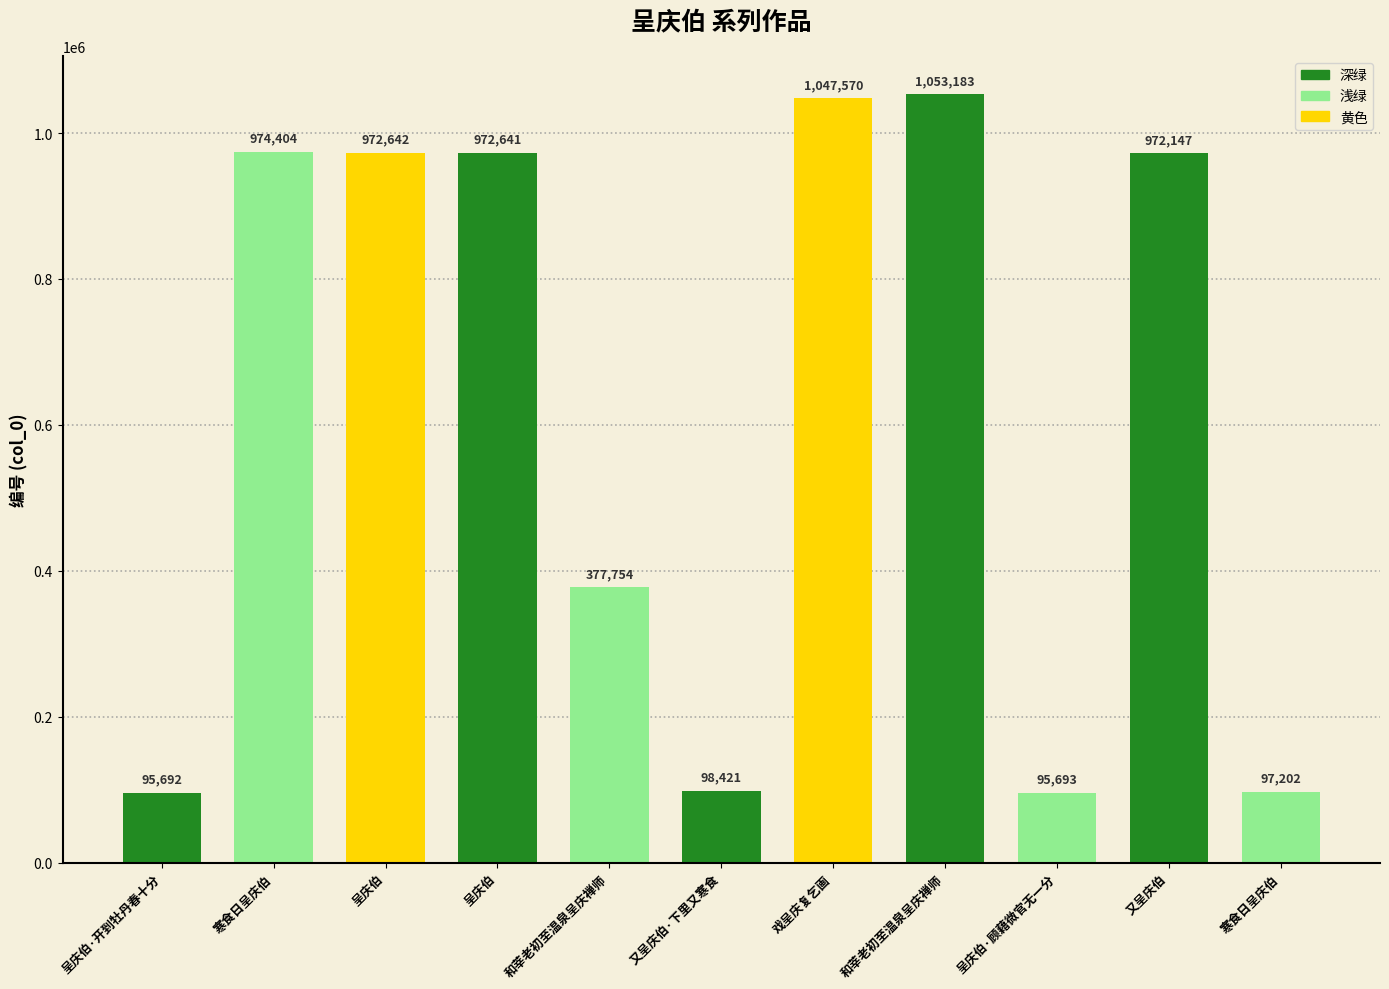

Rank the categories by value from lowest to highest.

呈庆伯·开到牡丹春十分, 呈庆伯·顾藉微官无一分, 寒食日呈庆伯, 又呈庆伯·下里又寒食, 和莘老初至温泉呈庆禅师, 又呈庆伯, 呈庆伯, 呈庆伯, 寒食日呈庆伯, 戏呈庆复乞画, 和莘老初至温泉呈庆禅师